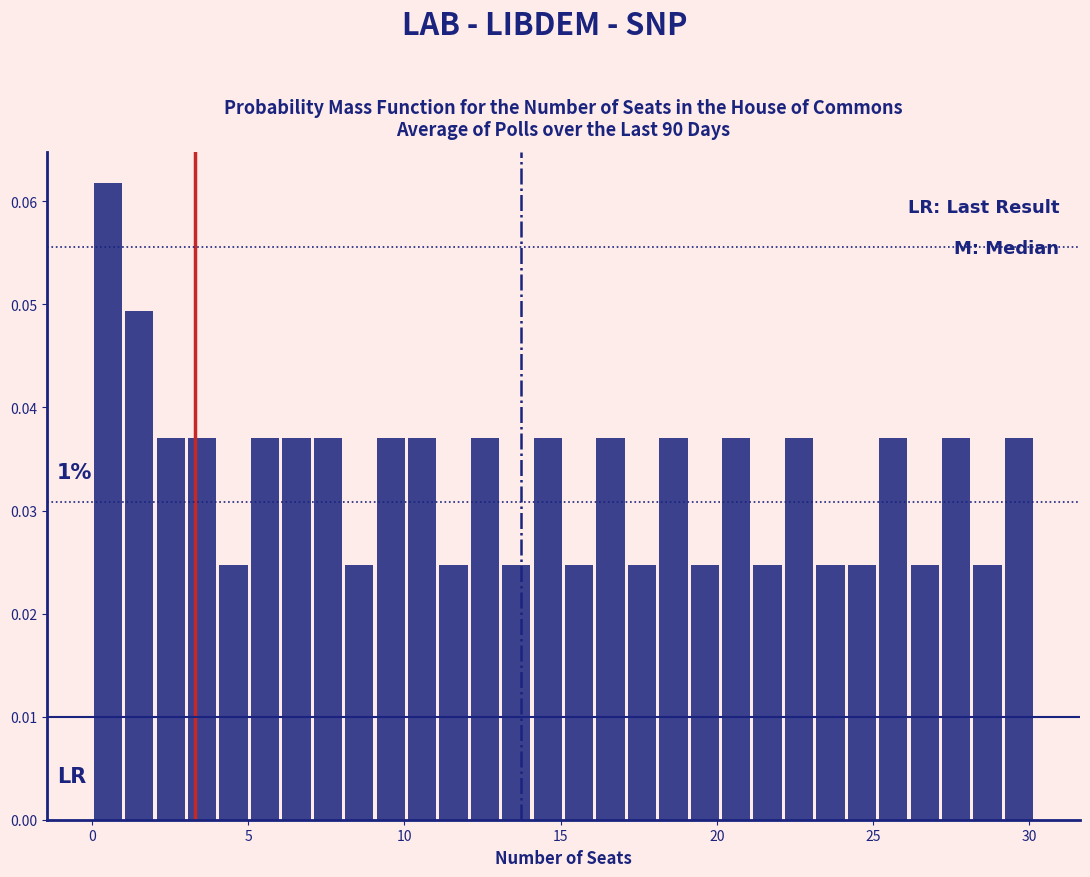

Read against the x-axis, roughly where is the centre of the tallest bar?

0.5